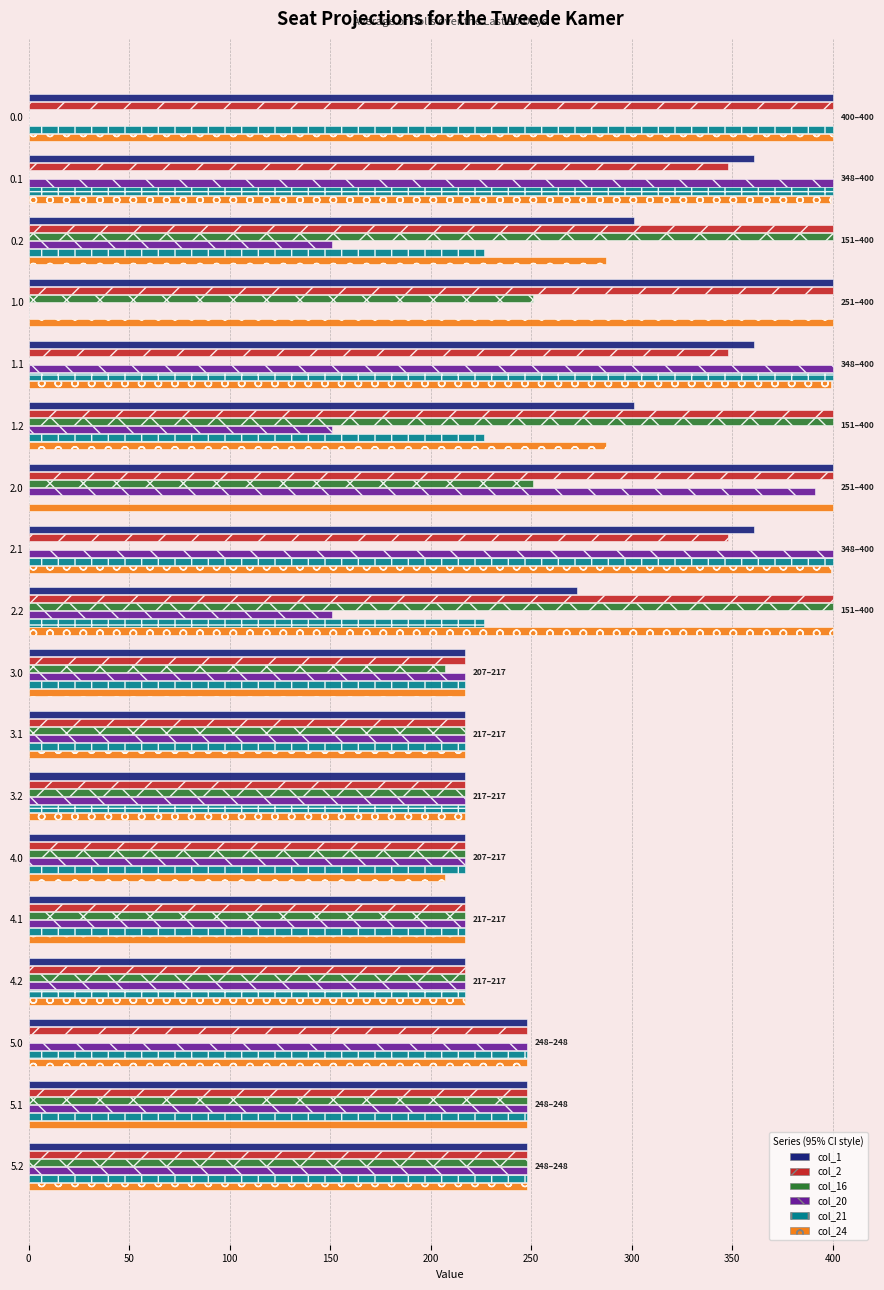

Is the value of col_16 at 1.1 greater than the value of col_1 at 2.1?

No